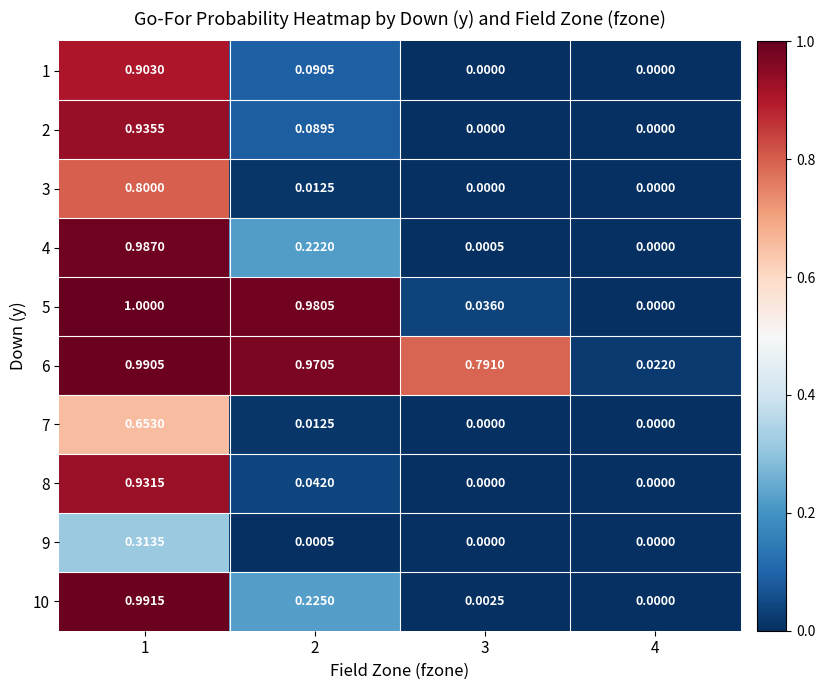

Rank the series at 3 from highest to lowest value.

6, 5, 10, 4, 1, 2, 3, 7, 8, 9